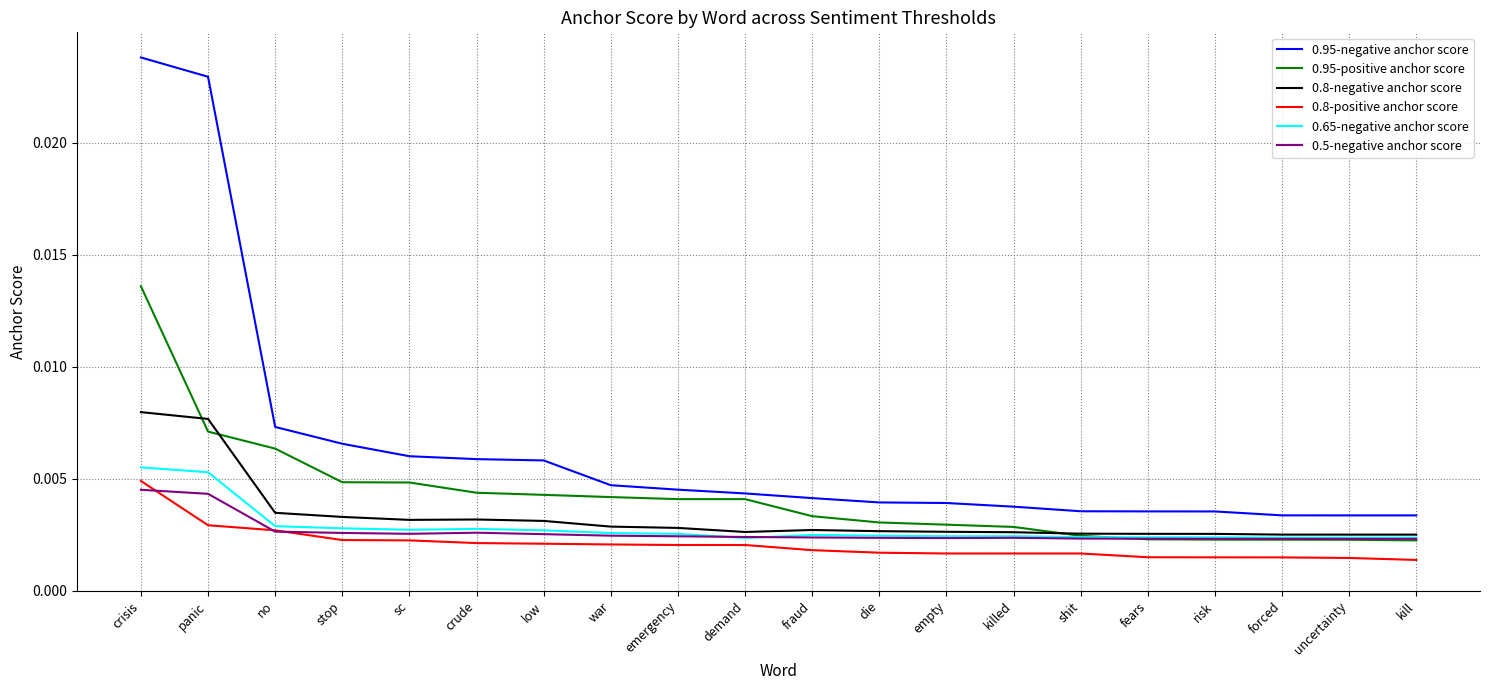

Which series has the widest spread of values?

0.95-negative anchor score